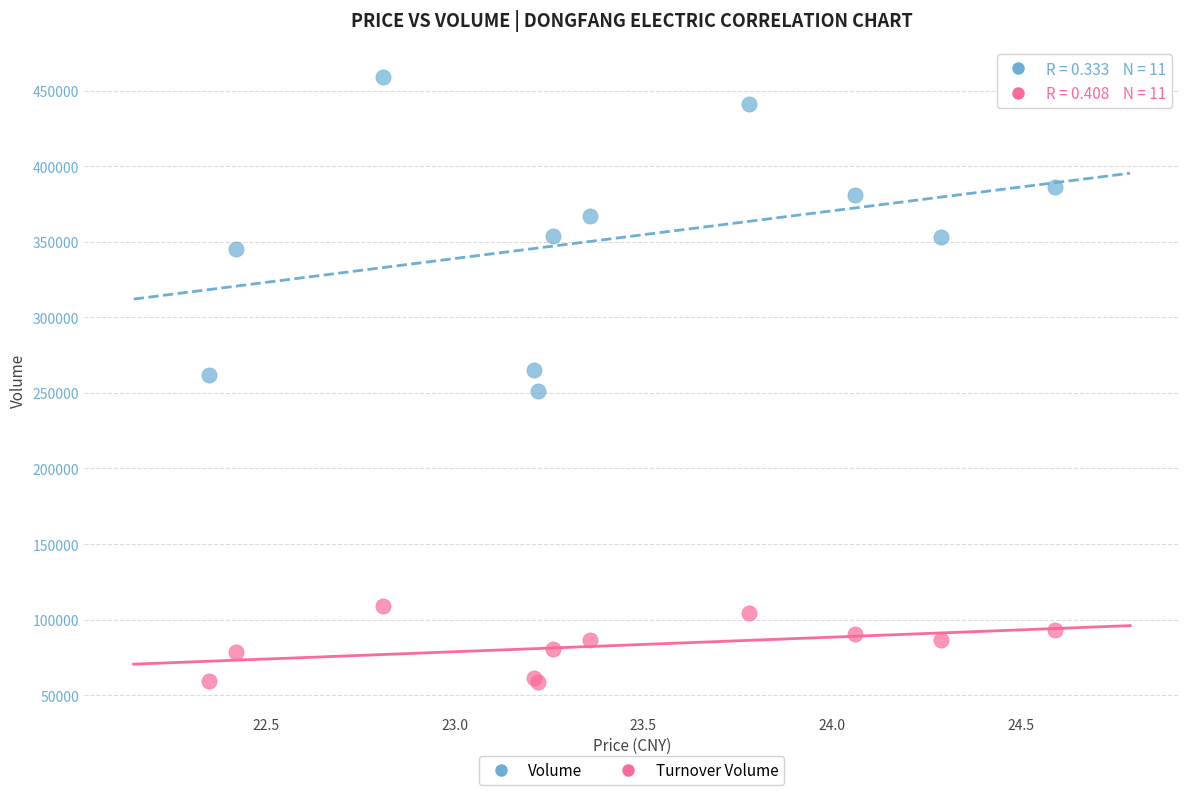

Which series has the widest spread of Y values?

Volume